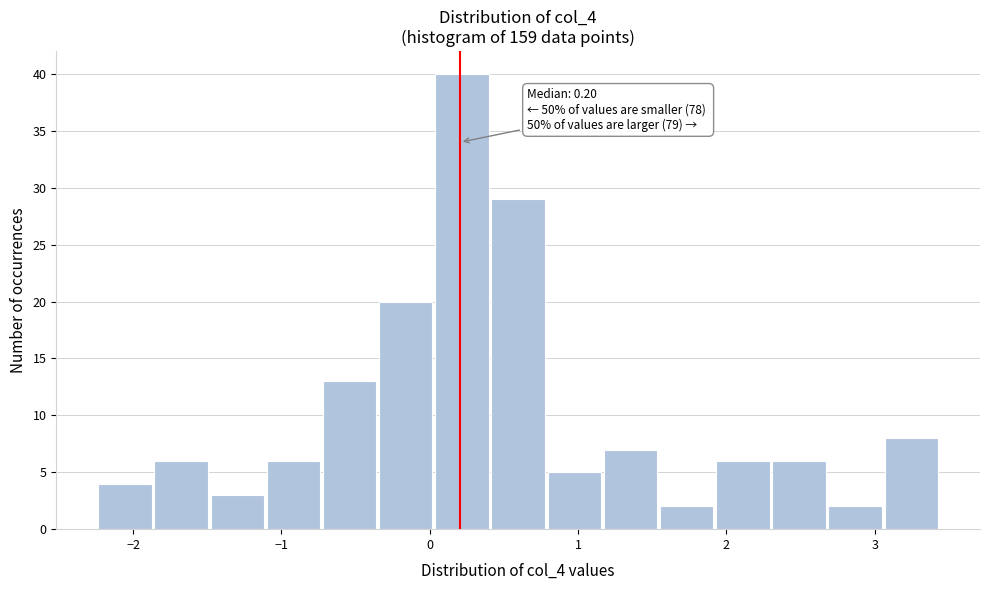

Around what value on the x-axis is the tallest bar? Give the approximate position of its centre, as read against the axis.

0.2